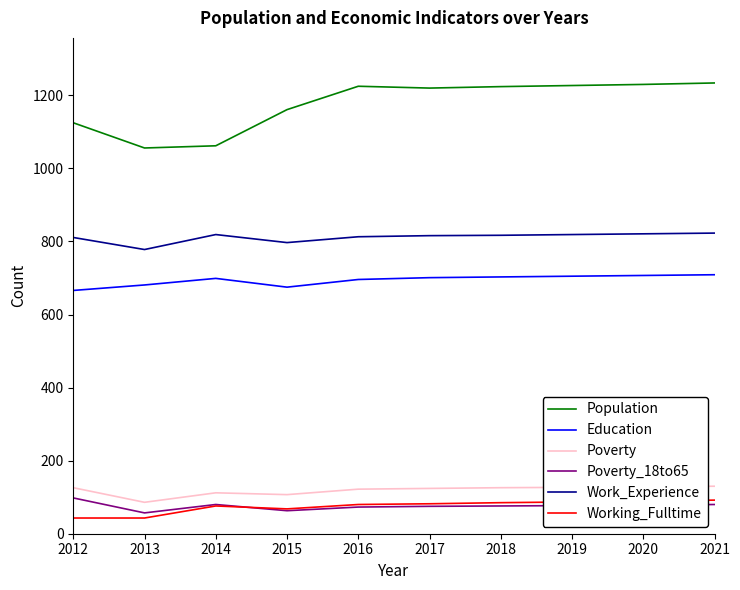

Which series has the largest total across all categories?

Population